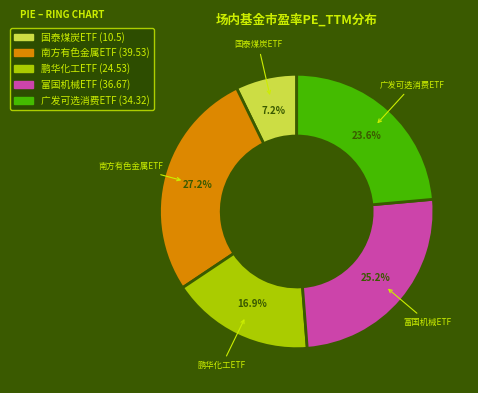

Is there any slice that represents more than half of the pie?

No